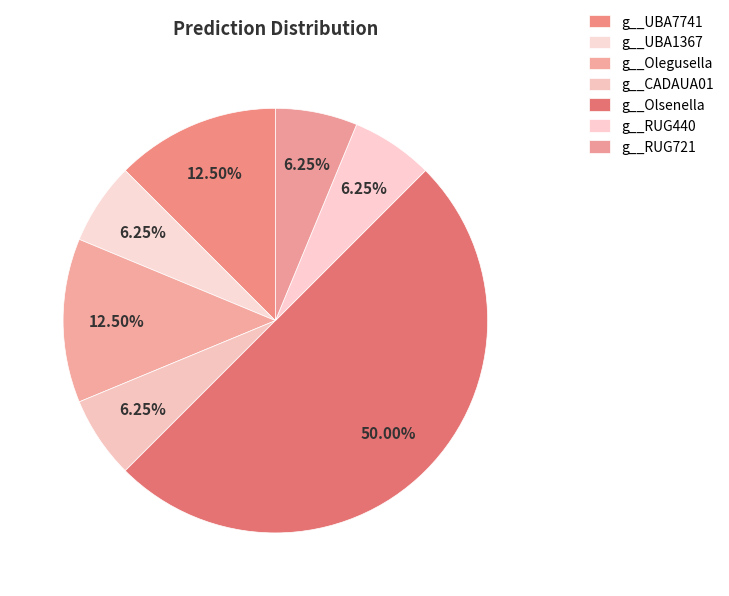

To the nearest percent, what is the combined percentage of g__UBA7741 and g__Olegusella?

25%